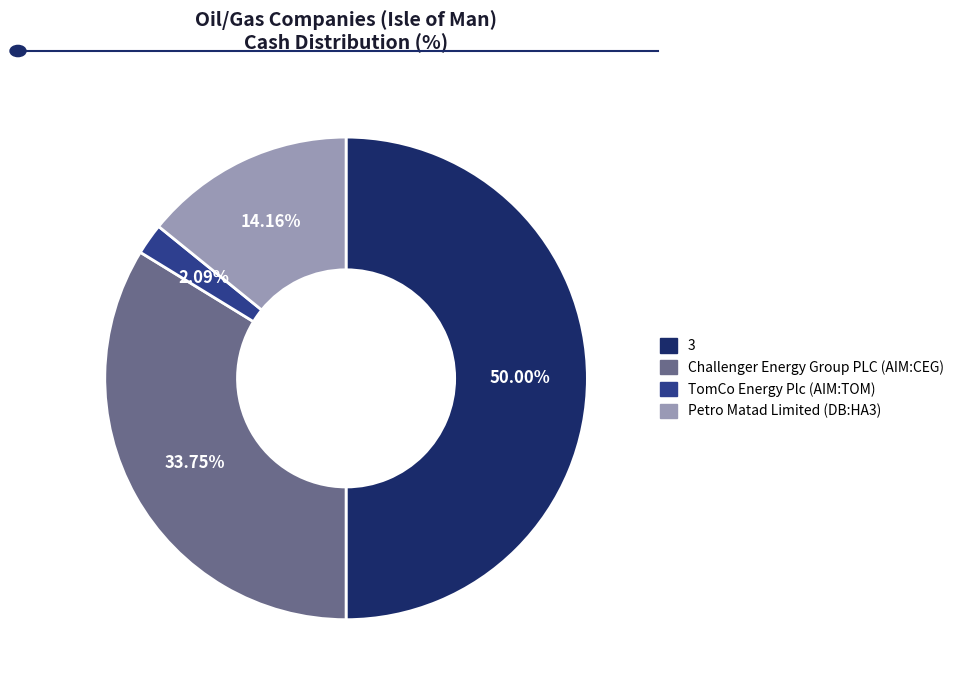

True or false: Petro Matad Limited (DB:HA3) accounts for 14% of the total.

True